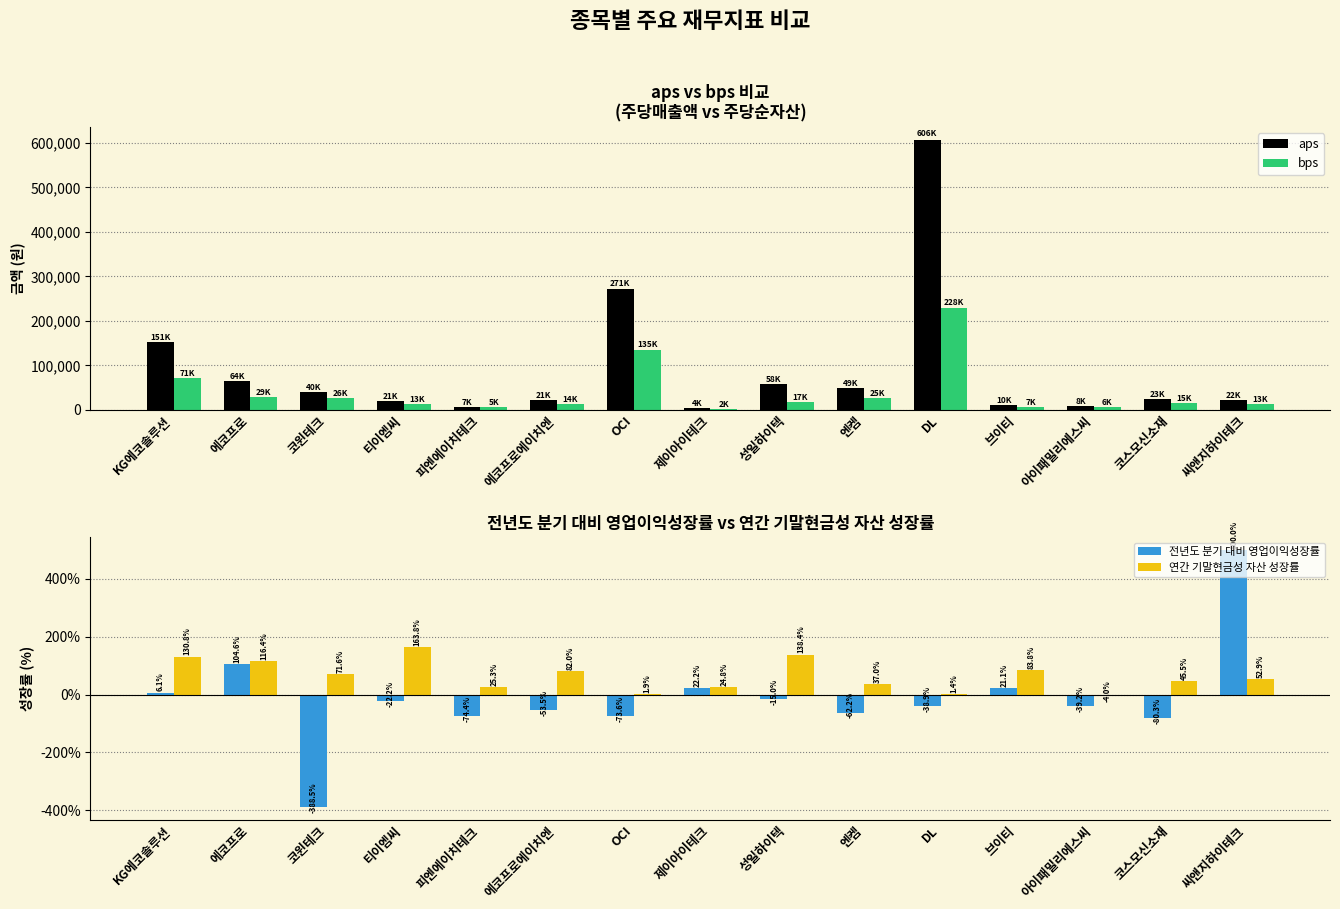

Reading right to left, what are all the values shown in this chart?

aps: 씨앤지하이테크=22414.1	코스모신소재=23068.7	아이패밀리에스씨=7779.3	브이티=10444.4	DL=605757.5	엔켐=48840.3	성일하이텍=58022.6	제이아이테크=3947.3	OCI=270745.1	에코프로에이치엔=20962.0	피엔에이치테크=7077.9	티이엠씨=20501.8	코윈테크=40130.8	에코프로=64234.7	KG에코솔루션=151235.9
bps: 씨앤지하이테크=13315.9	코스모신소재=15305.7	아이패밀리에스씨=5590.0	브이티=7258.7	DL=228370.4	엔켐=25357.8	성일하이텍=17089.6	제이아이테크=2220.8	OCI=134591.7	에코프로에이치엔=14037.8	피엔에이치테크=5360.0	티이엠씨=13289.3	코윈테크=25520.2	에코프로=28859.5	KG에코솔루션=71152.0
전년도 분기 대비 영업이익성장률: 씨앤지하이테크=500.0	코스모신소재=-80.3	아이패밀리에스씨=-39.2	브이티=21.1	DL=-38.9	엔켐=-62.2	성일하이텍=-15.0	제이아이테크=22.2	OCI=-73.6	에코프로에이치엔=-53.5	피엔에이치테크=-74.4	티이엠씨=-22.2	코윈테크=-388.5	에코프로=104.6	KG에코솔루션=6.1
연간 기말현금성 자산 성장률: 씨앤지하이테크=52.9	코스모신소재=45.5	아이패밀리에스씨=-4.0	브이티=83.8	DL=1.4	엔켐=37.0	성일하이텍=138.4	제이아이테크=24.8	OCI=1.9	에코프로에이치엔=82.0	피엔에이치테크=25.3	티이엠씨=163.8	코윈테크=71.6	에코프로=116.4	KG에코솔루션=130.8